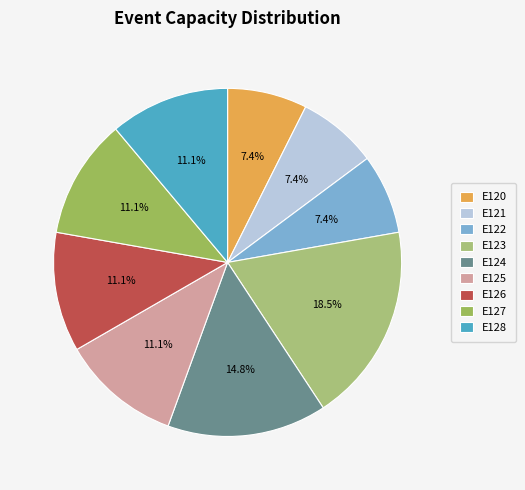

What percentage do E128 and E126 together represent?

22.2%